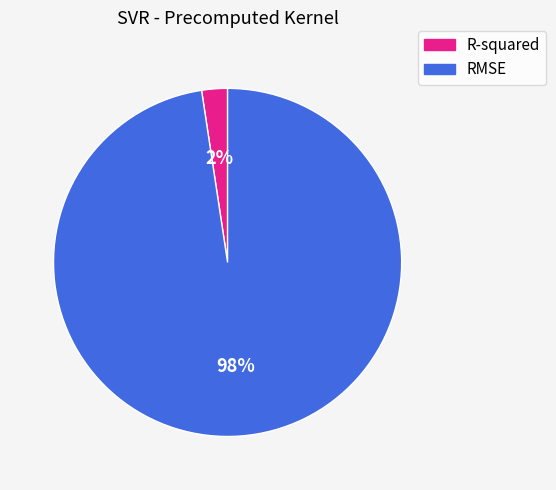

What is the largest slice in the pie chart?

RMSE